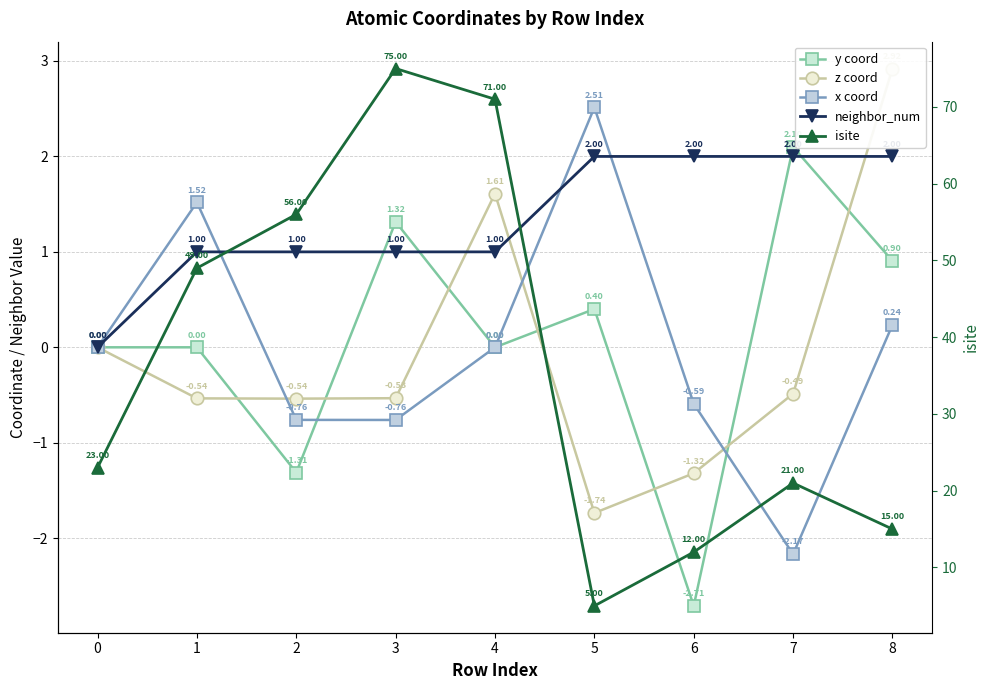

How many interior local valleys does the isite series have?

1